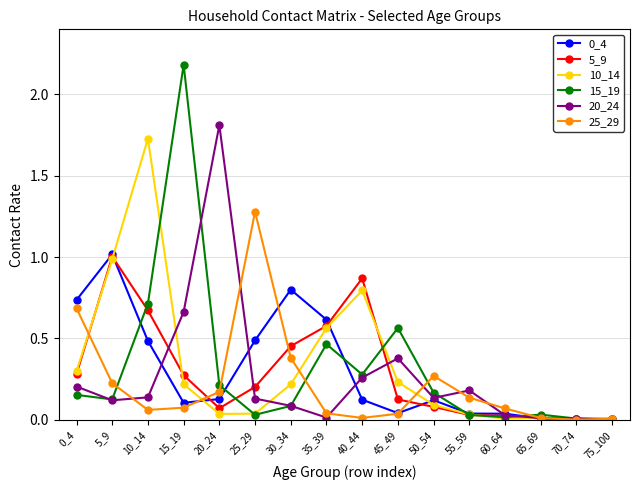

At which label does 5_9 reach its peak?

5_9